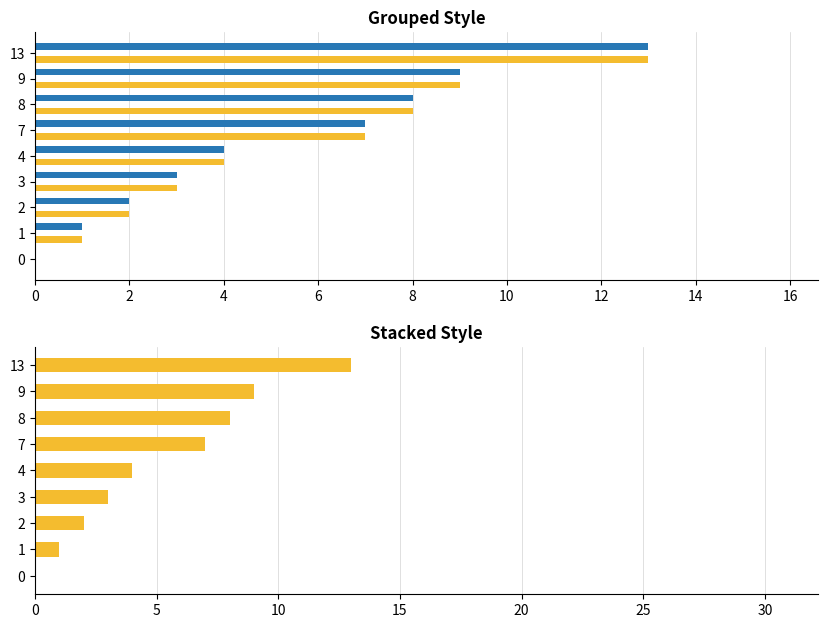

True or false: col_1 has a value of 4.0 at 3.

False